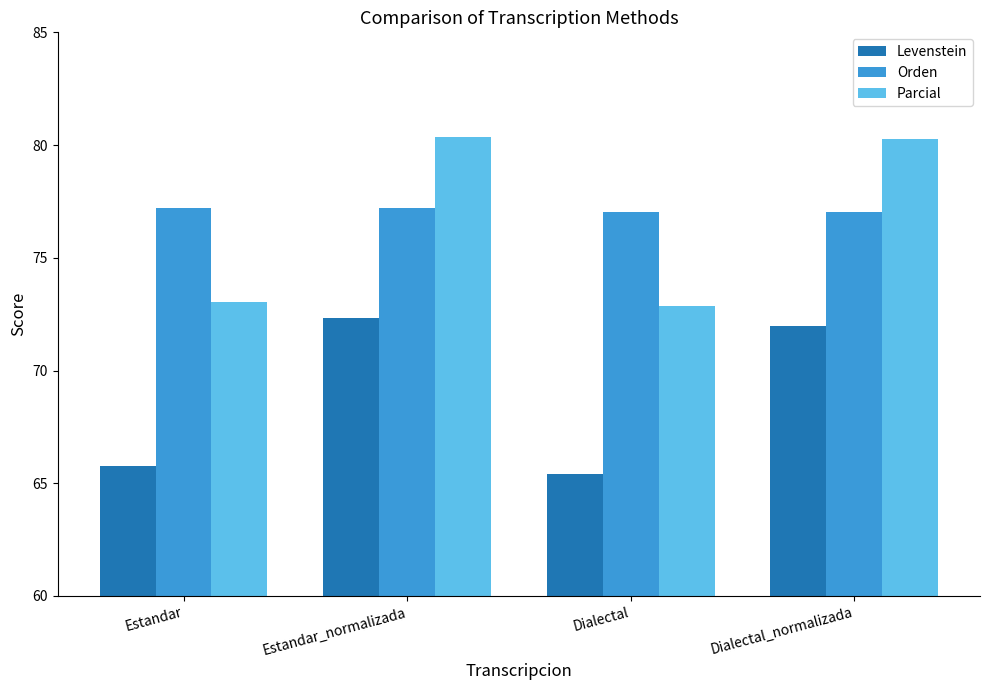

What are all the series names shown in the legend?

Levenstein, Orden, Parcial